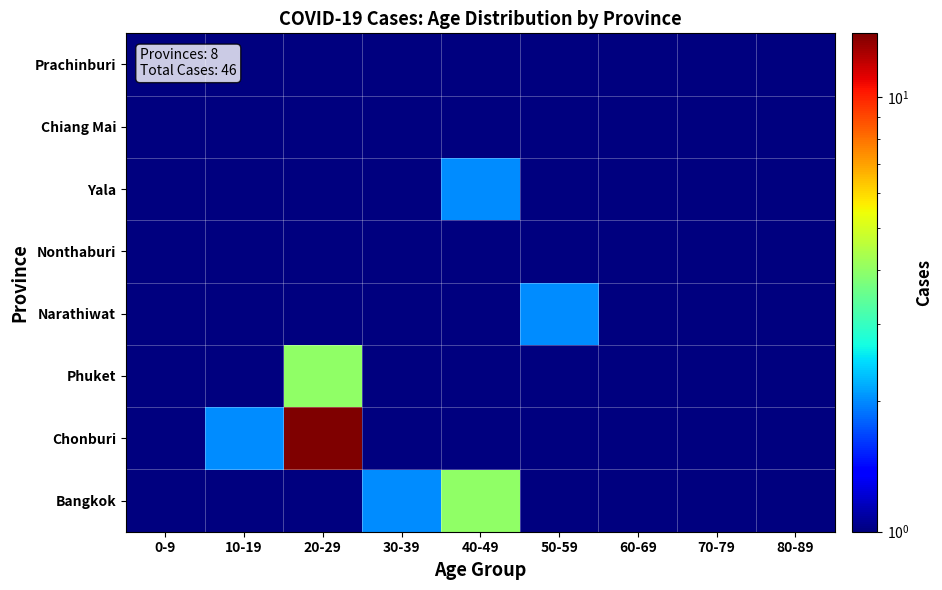

Which has a higher value, 0-9 or 60-69?

0-9